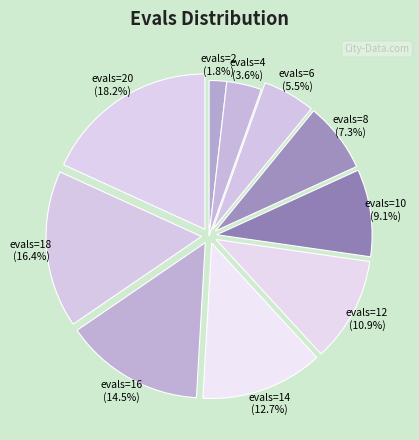

Approximately how many times larger is the value at evals=14 (12.7%) compared to evals=20 (18.2%)?

0.7